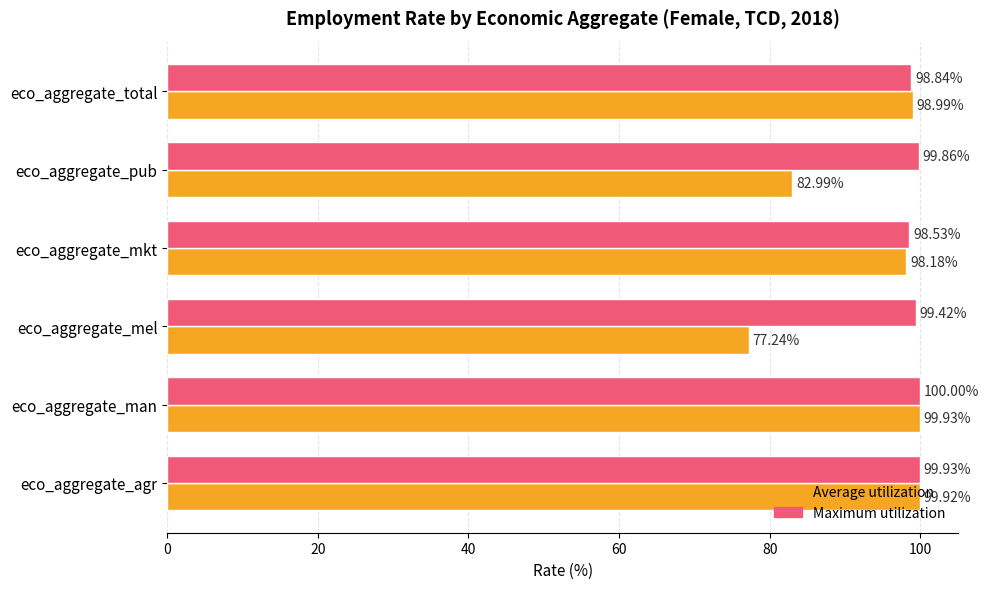

At which category is the sum across all series the highest?

eco_aggregate_man